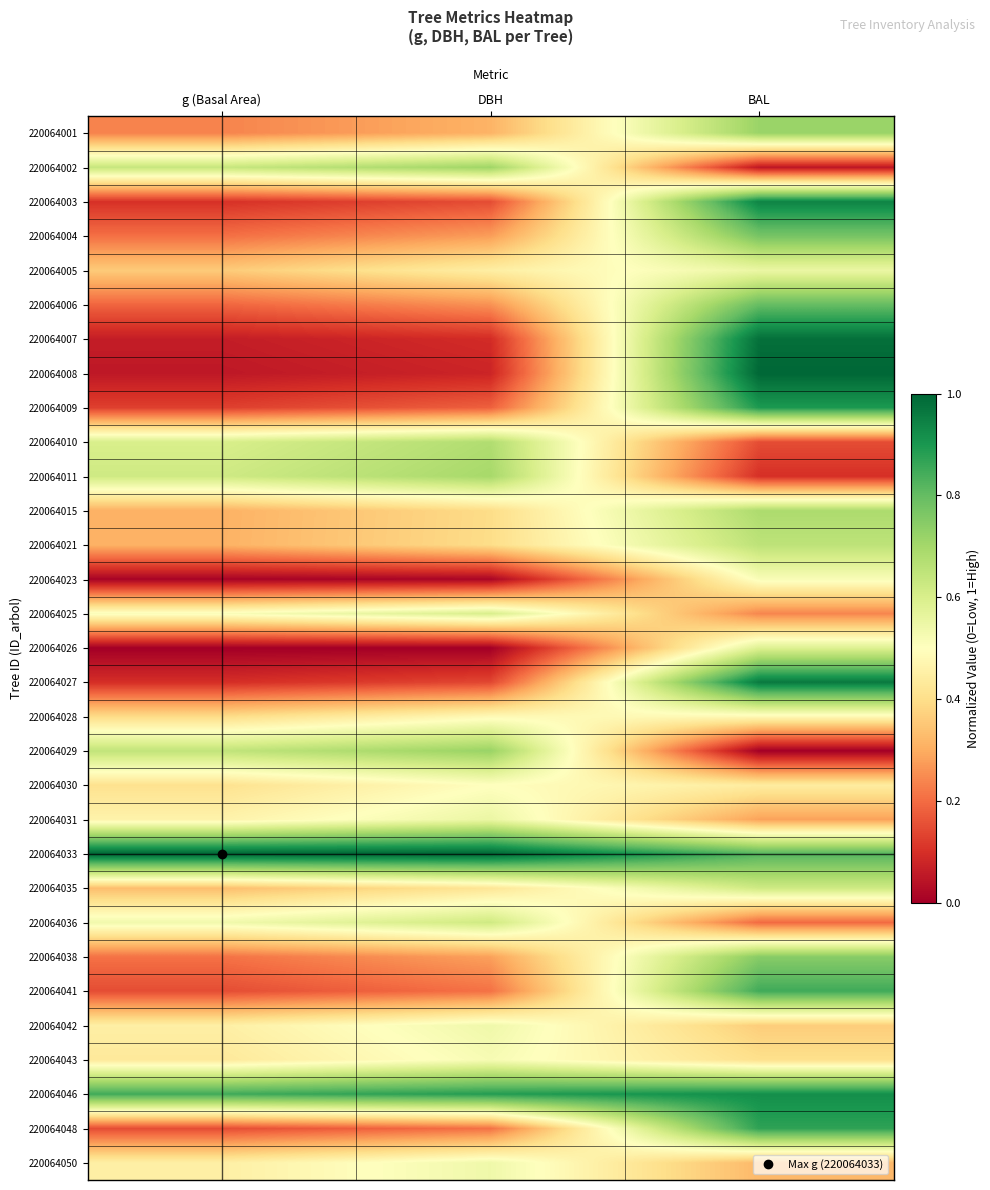

Count the number of categories in the chart.

3